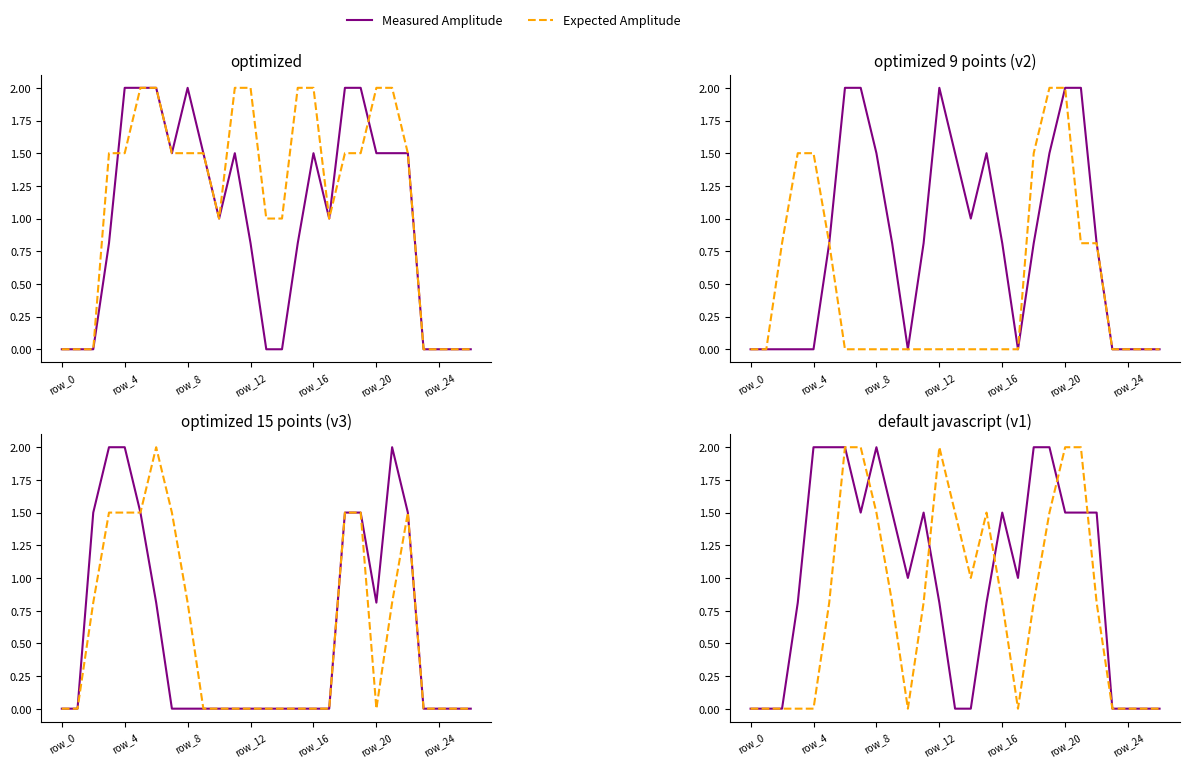

Does the chart display data point markers on the line(s)?

No